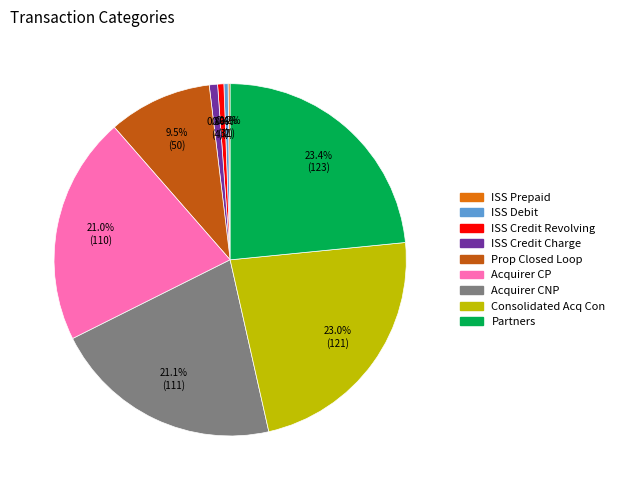

To the nearest percent, what portion does ISS Credit Revolving represent?

1%